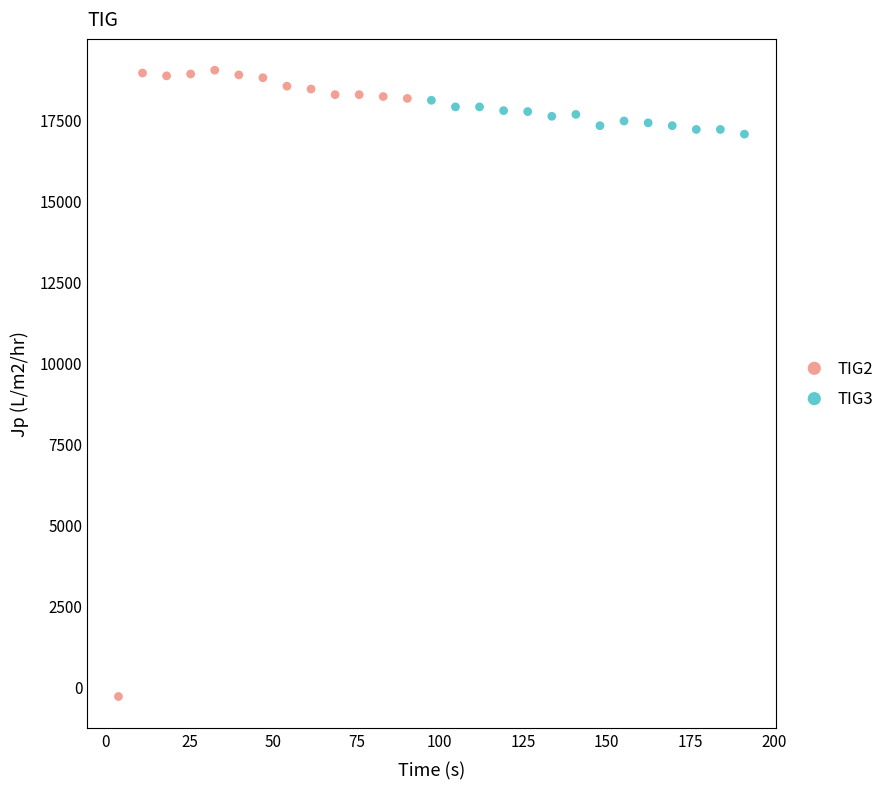

Which series contains the lowest Y value?

TIG2